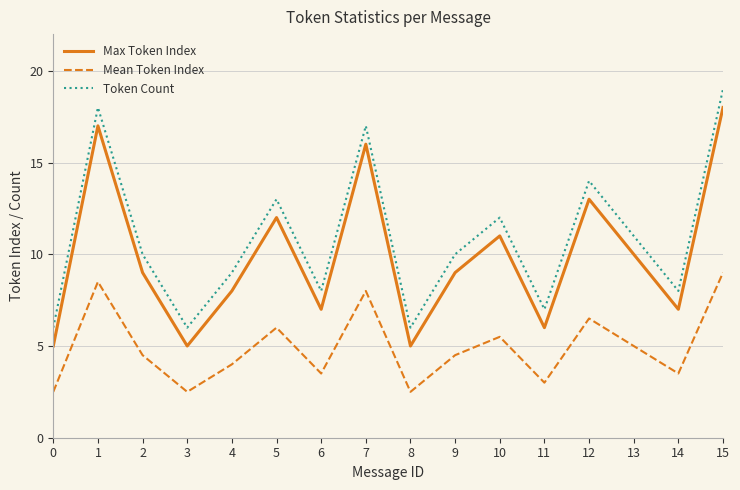

What is the difference between the maximum and minimum values in the Max Token Index series?

13.0